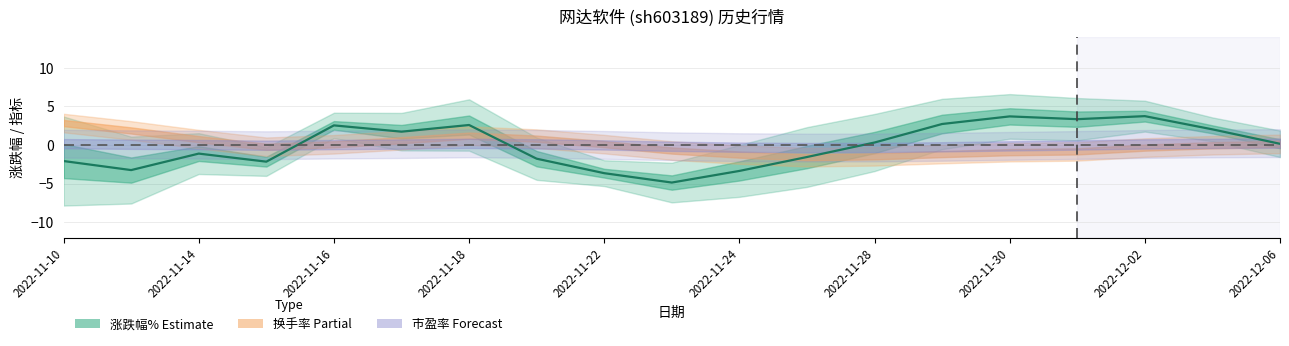

How many values are below 0?

9